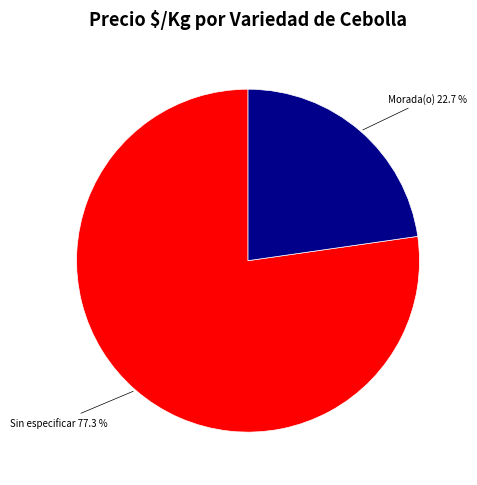

Is there a majority slice in this chart?

Yes